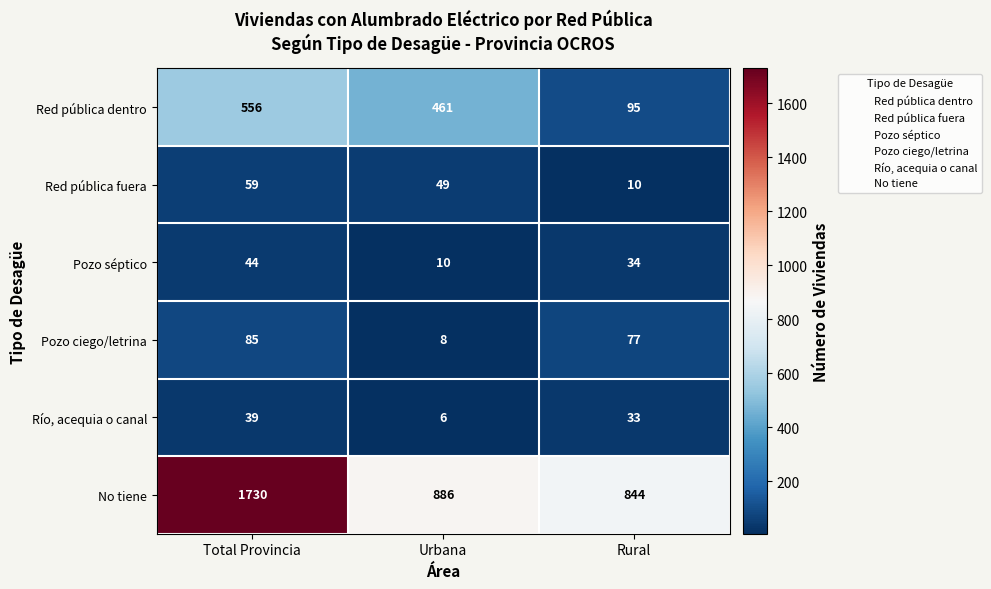

At which category is the sum across all series the highest?

Total Provincia